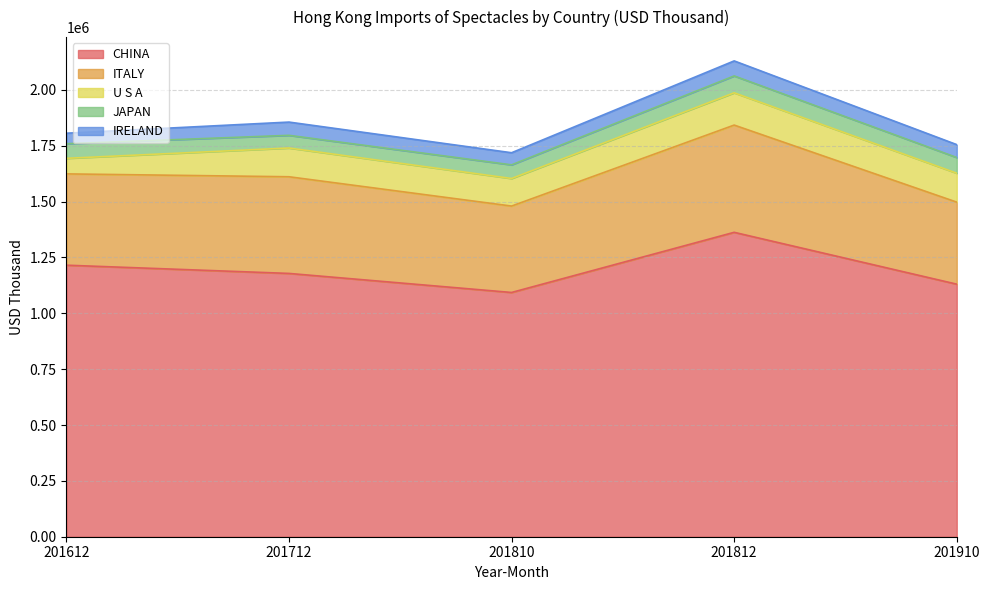

What are all the series names shown in the legend?

CHINA, ITALY, U S A, JAPAN, IRELAND